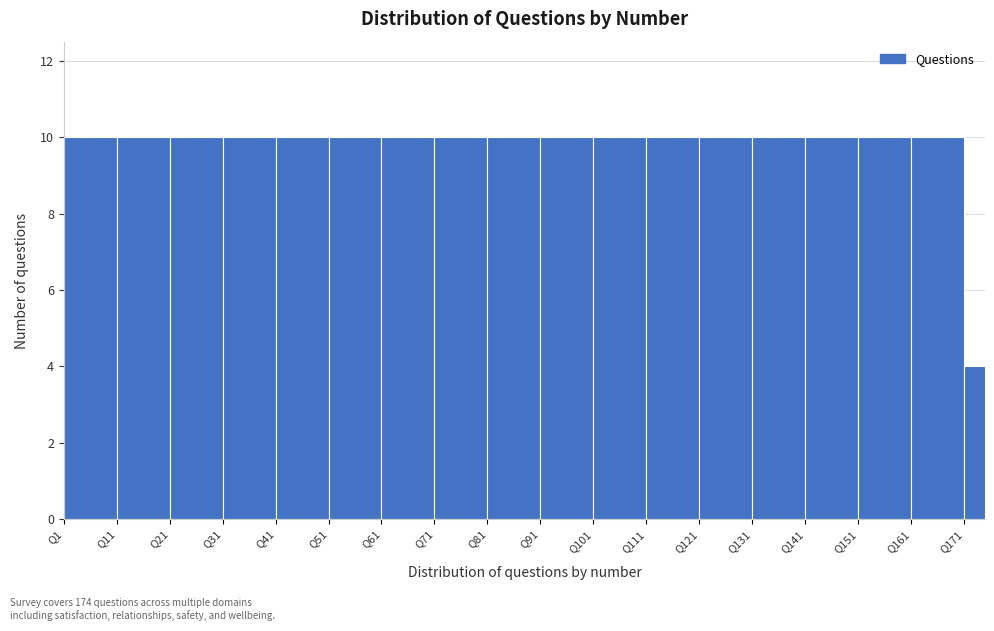

Reading left to right, transcribe this chart: for each bar, give the range it covers on the x-axis and its height. The values are not printed on the chart, so give them approximately, as read against the axis.

1 to 11: 10
11 to 21: 10
21 to 31: 10
31 to 41: 10
41 to 51: 10
51 to 61: 10
61 to 71: 10
71 to 81: 10
81 to 91: 10
91 to 101: 10
101 to 111: 10
111 to 121: 10
121 to 131: 10
131 to 141: 10
141 to 151: 10
151 to 161: 10
161 to 171: 10
171 to 175: 4